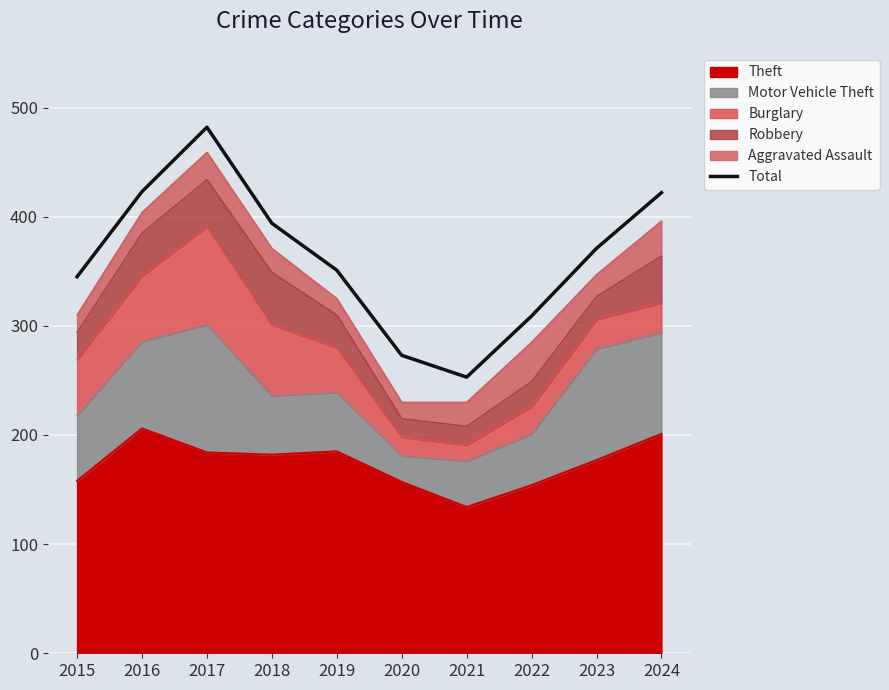

Rank the categories by value from lowest to highest.

2021, 2020, 2022, 2015, 2019, 2023, 2018, 2024, 2016, 2017